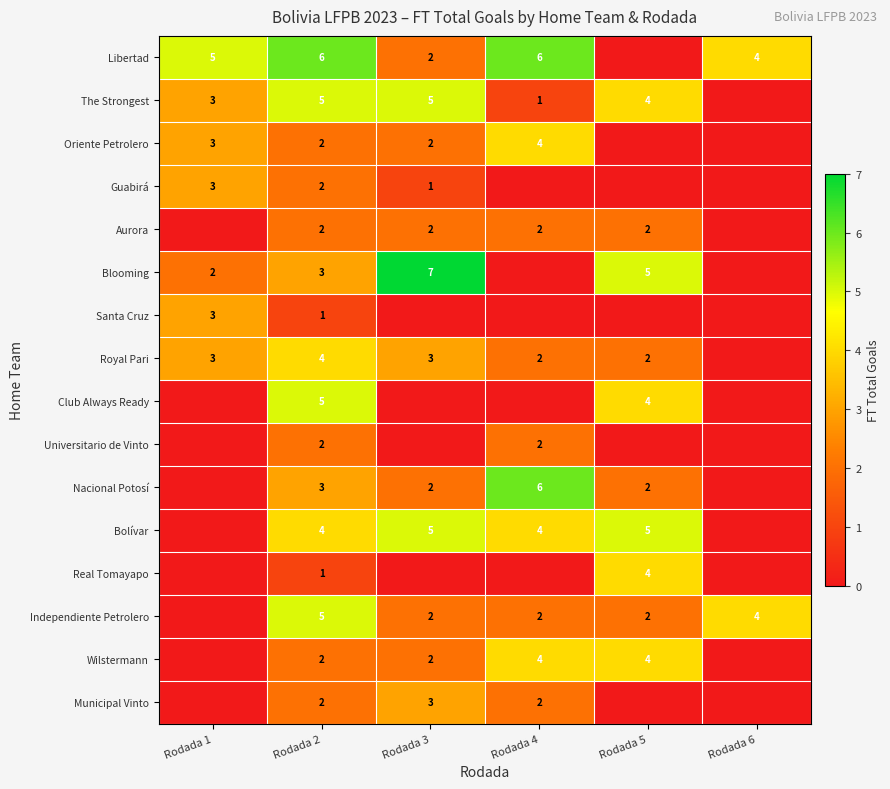

What is the sum of the Bolívar values at Rodada 3 and Rodada 4?

9